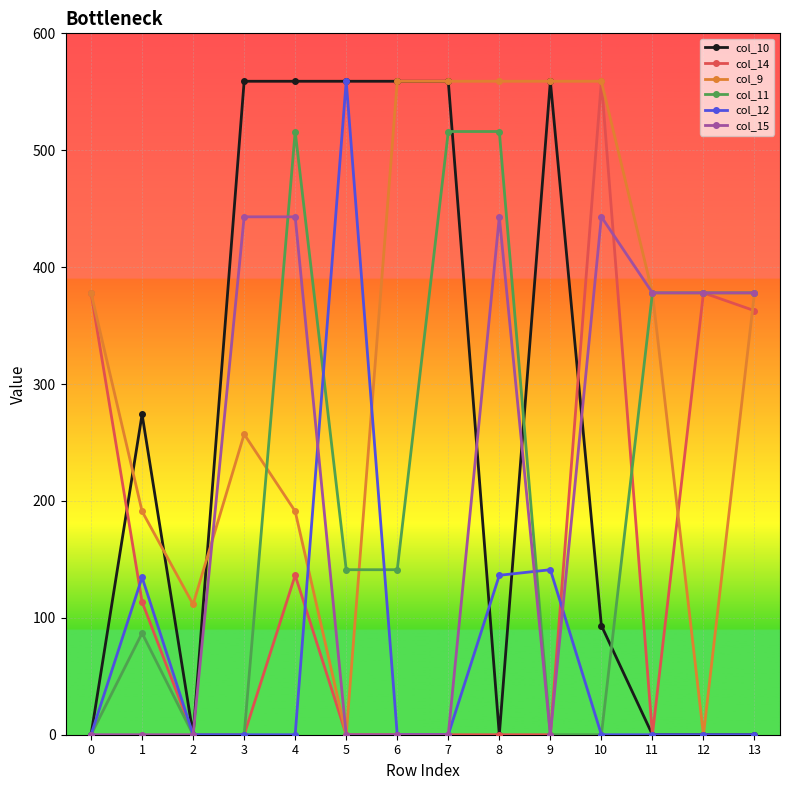

Rank the series at 4 from highest to lowest value.

col_10, col_11, col_15, col_9, col_14, col_12